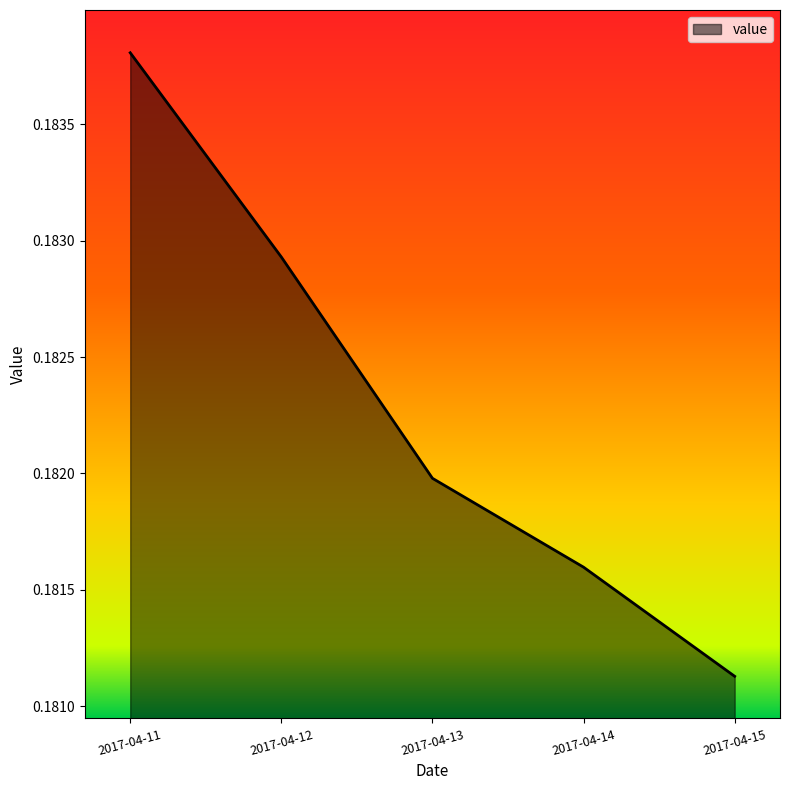

Is it true that the value at 2017-04-11 is 0.3?

False